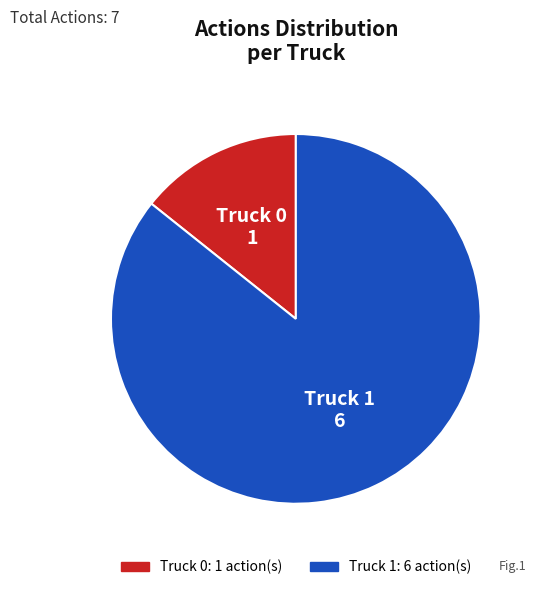

Combined, do Truck 0 and Truck 1 account for over 50%?

Yes